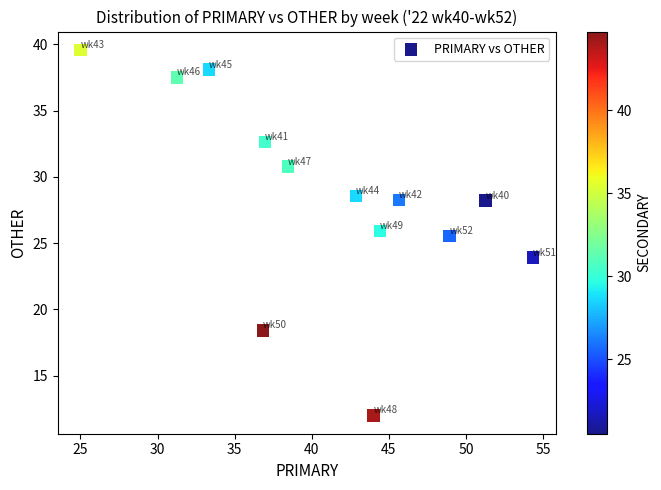

What is the range of Y values (max minus min)?

27.6